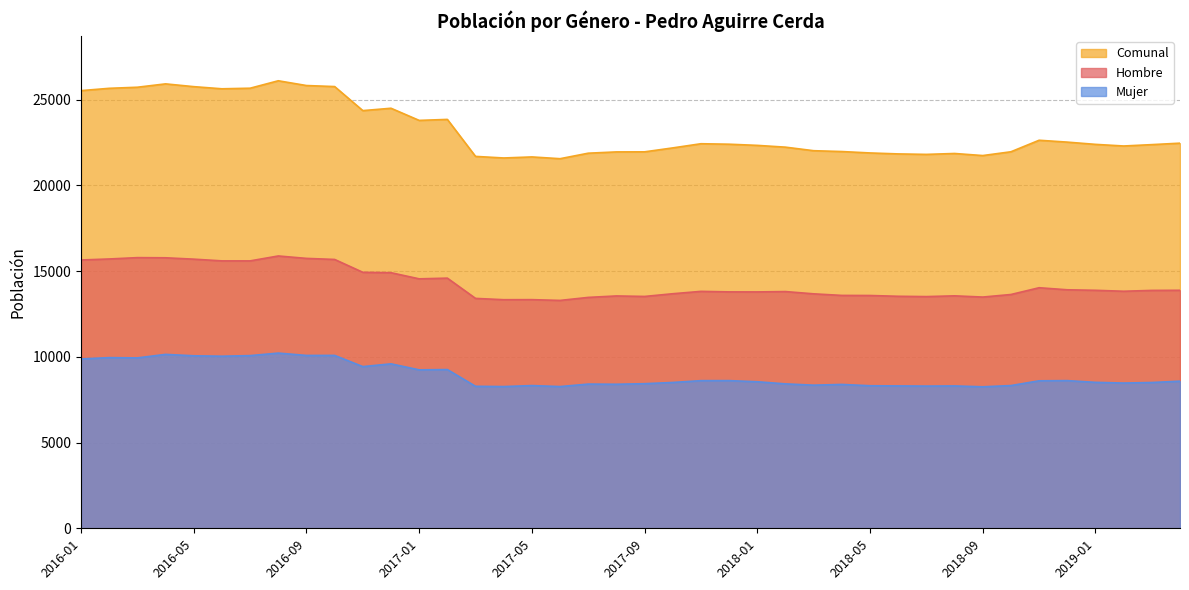

What is the value of the Mujer point at the 40th from the left?

8583